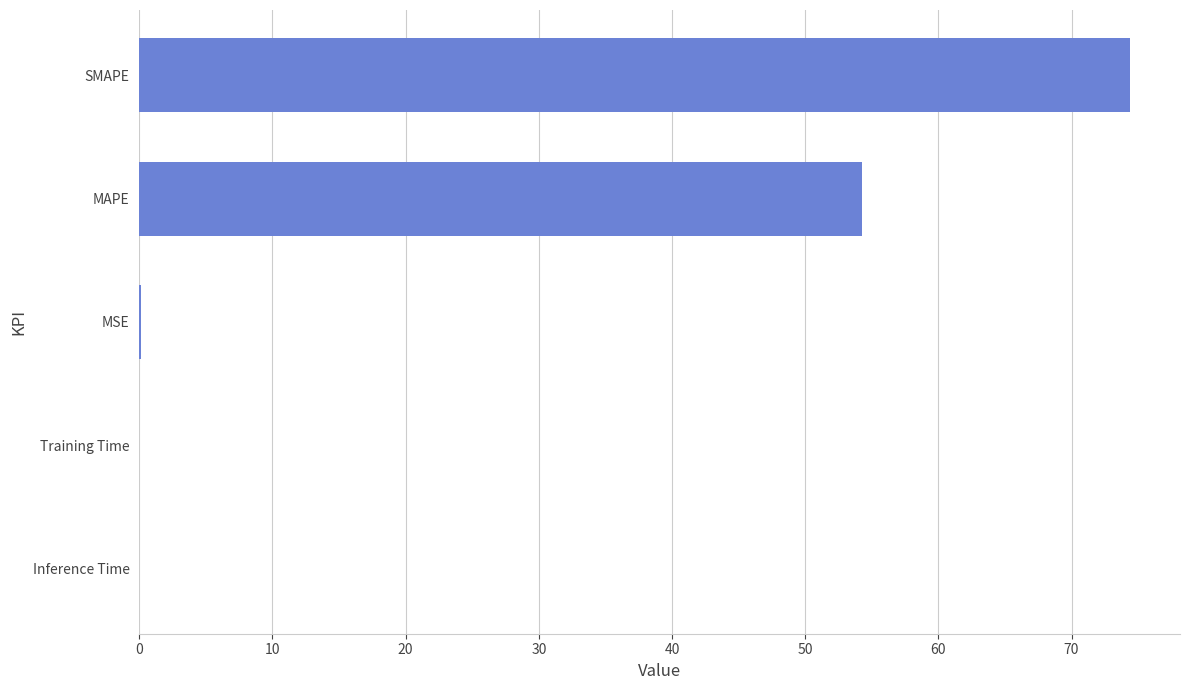

Is it true that the value at MAPE is 26.5?

False